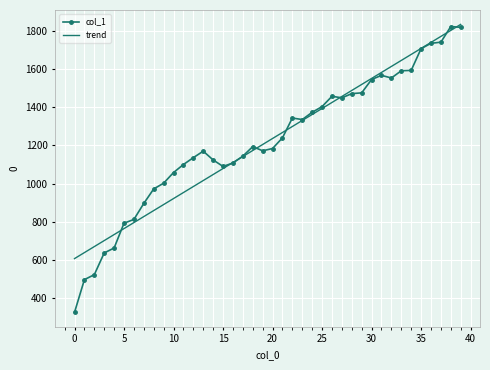

What is the minimum value for col_1?

324.0